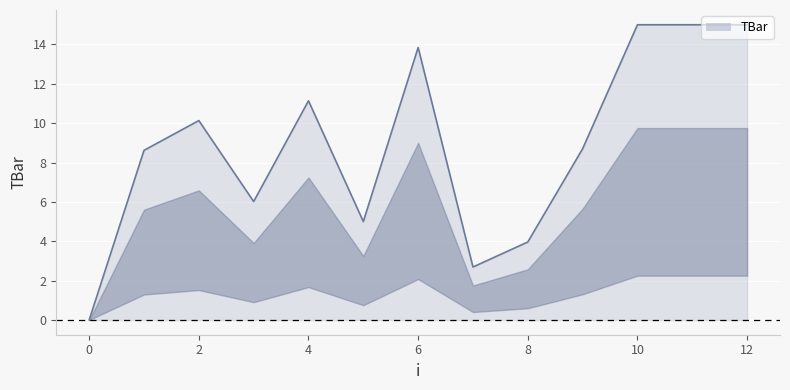

What is the average value?

8.9